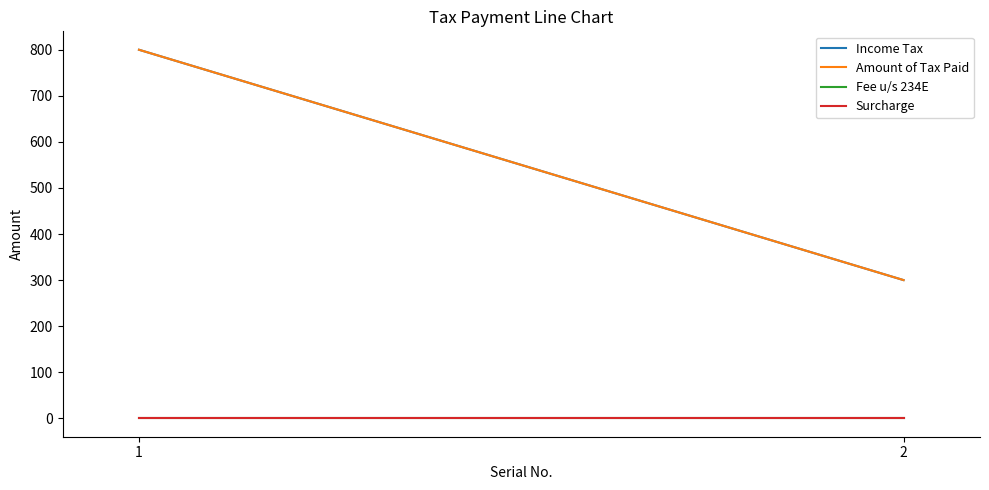

Reading left to right, extract all data points from this chart.

Income Tax: 1=800	2=300
Amount of Tax Paid: 1=800	2=300
Fee u/s 234E: 1=0	2=0
Surcharge: 1=0	2=0